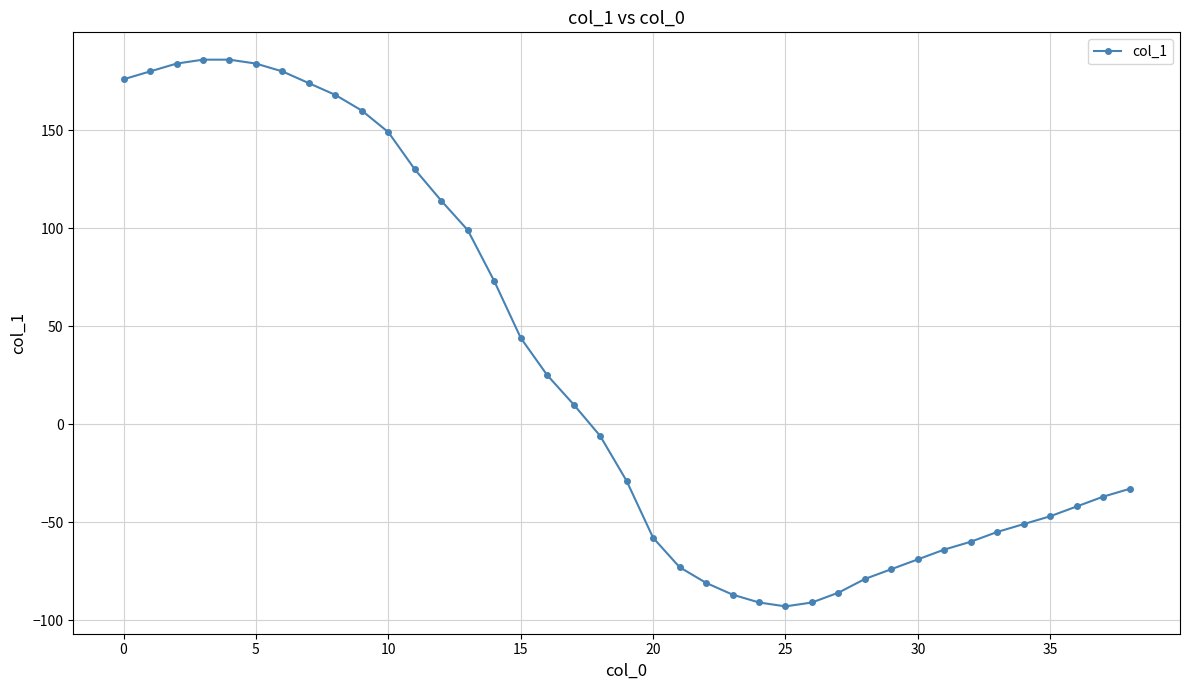

What is the sum of all values?

1116